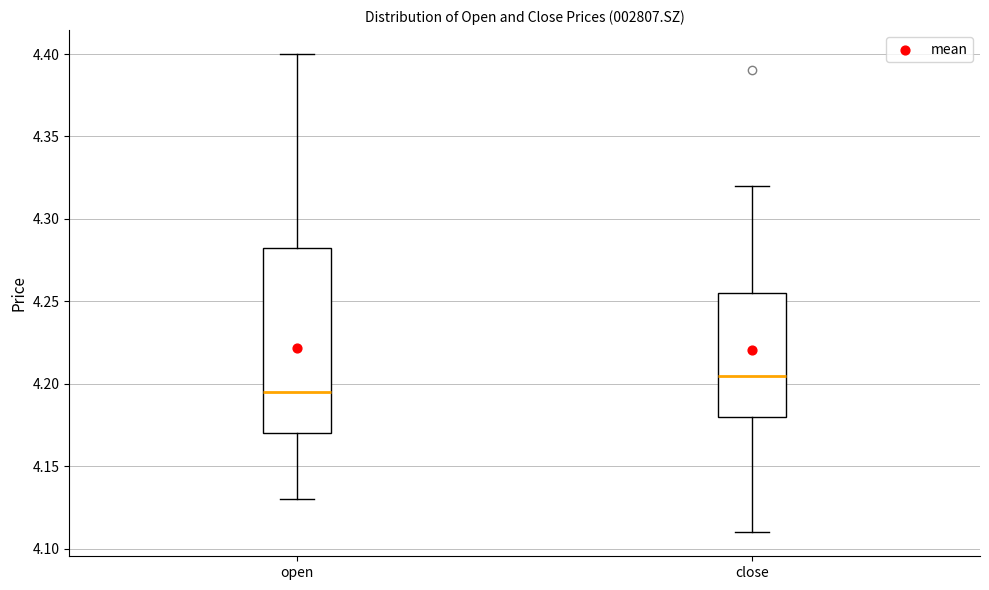

Which box has the highest median line?

close